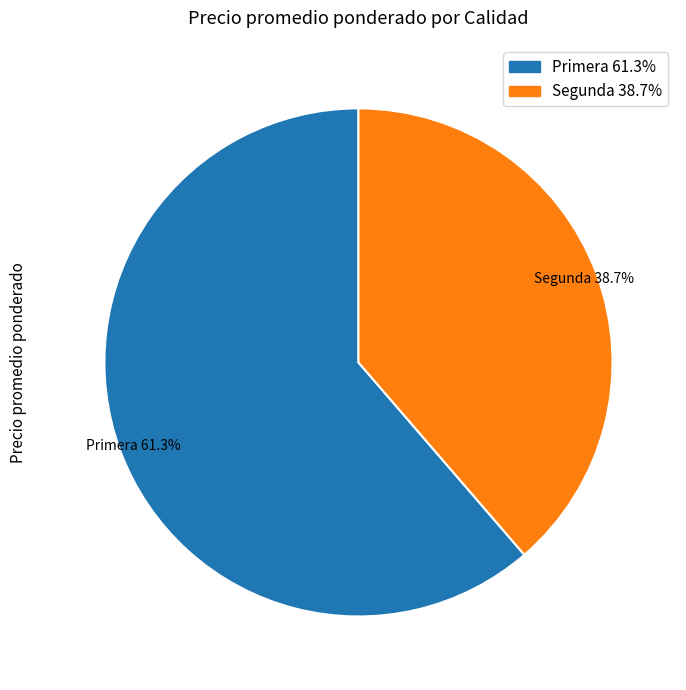

Rank the categories by value from lowest to highest.

Segunda 38.7%, Primera 61.3%